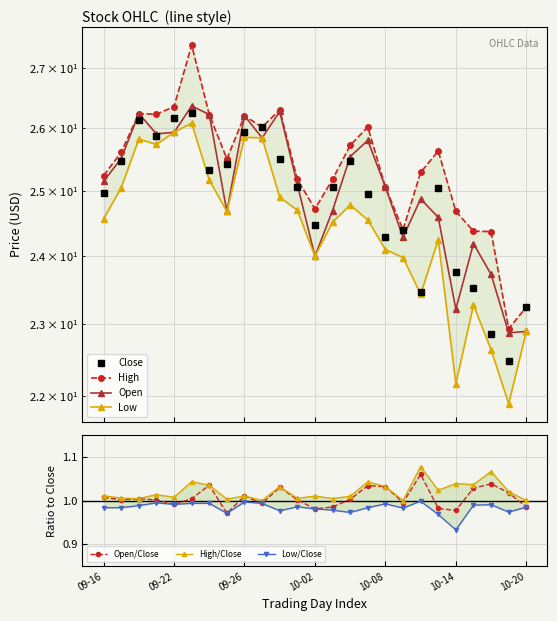

True or false: Open/Close has more than 2 interior local peaks.

True